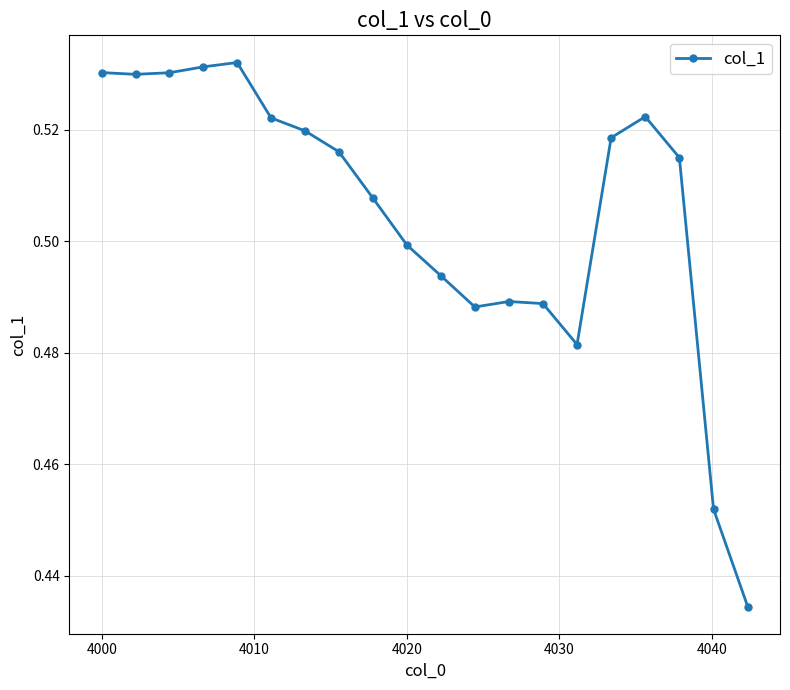

What is the sum of all values?

10.1